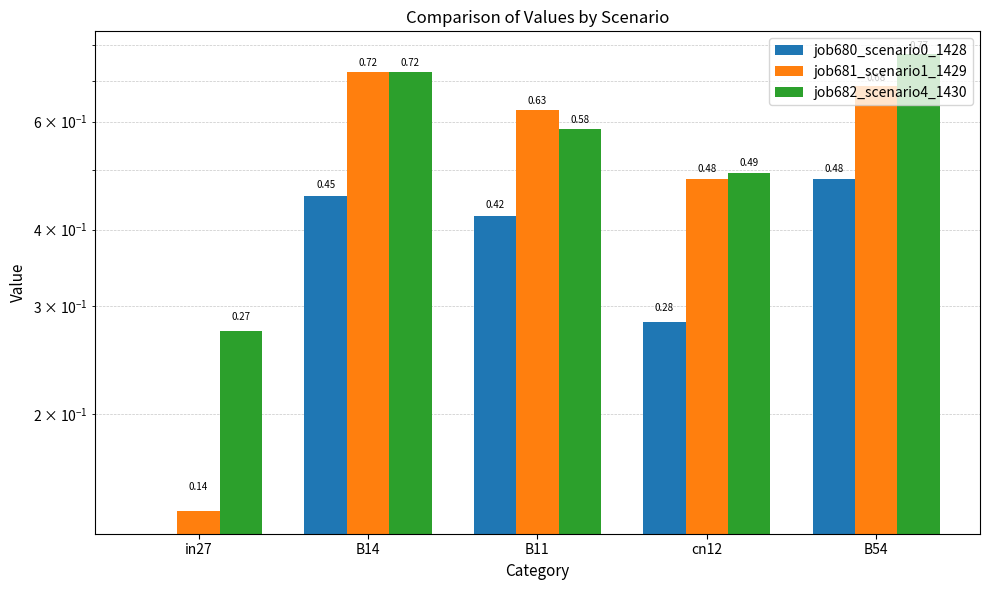

Is the value of job682_scenario4_1430 at cn12 greater than the value of job680_scenario0_1428 at B14?

Yes